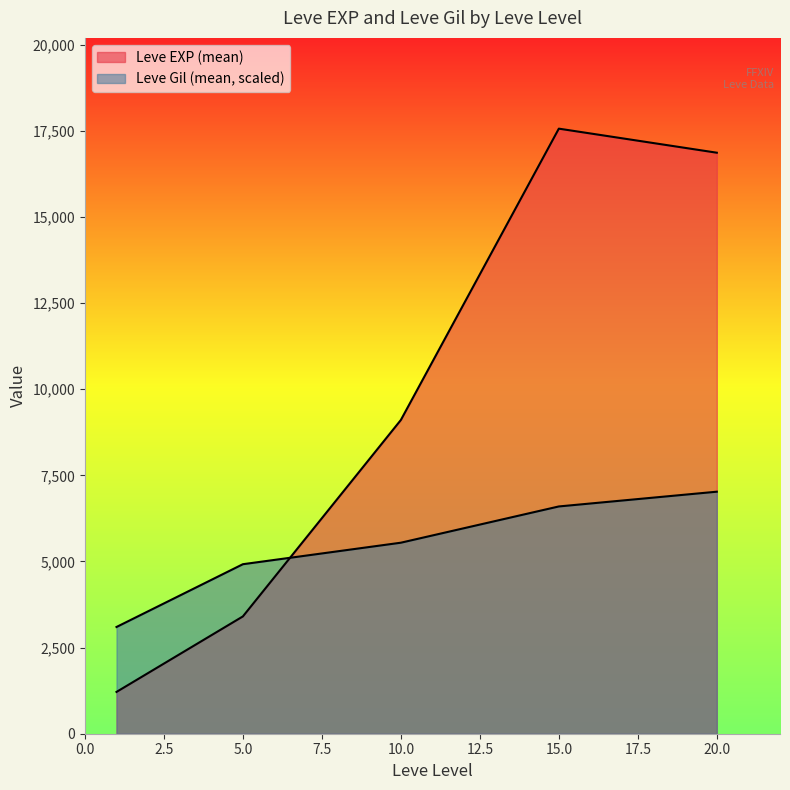

Where does the Leve EXP series first go above 8930?

10